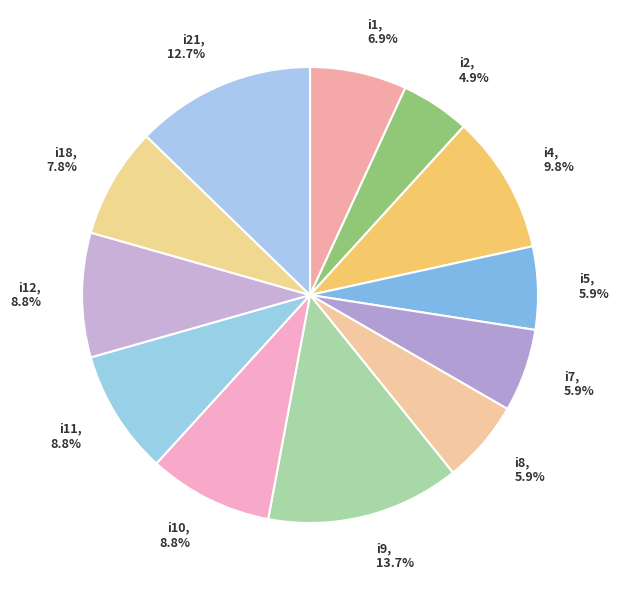

Which slice is the smallest?

i2, 4.9%